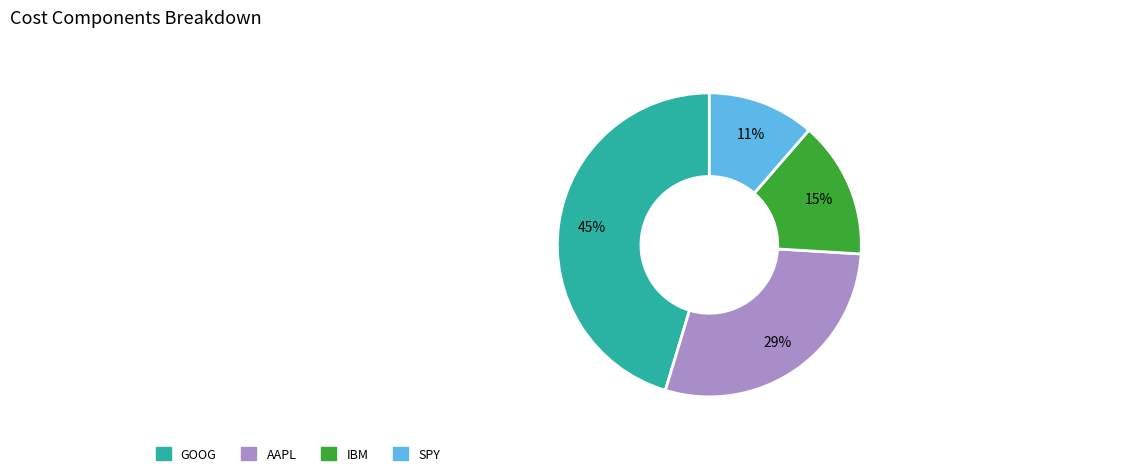

To the nearest percent, what is the average slice percentage?

25%